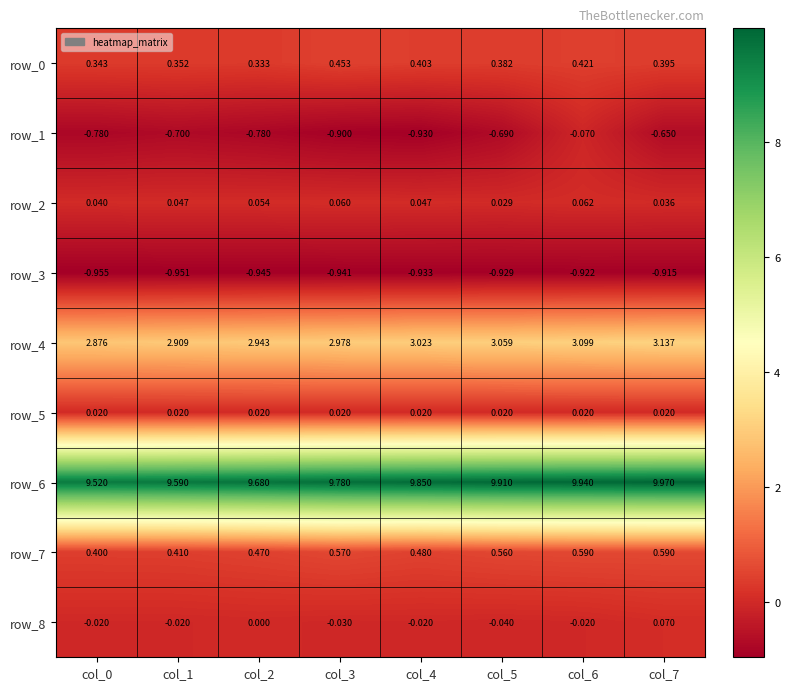

How many categories are shown in the chart?

8